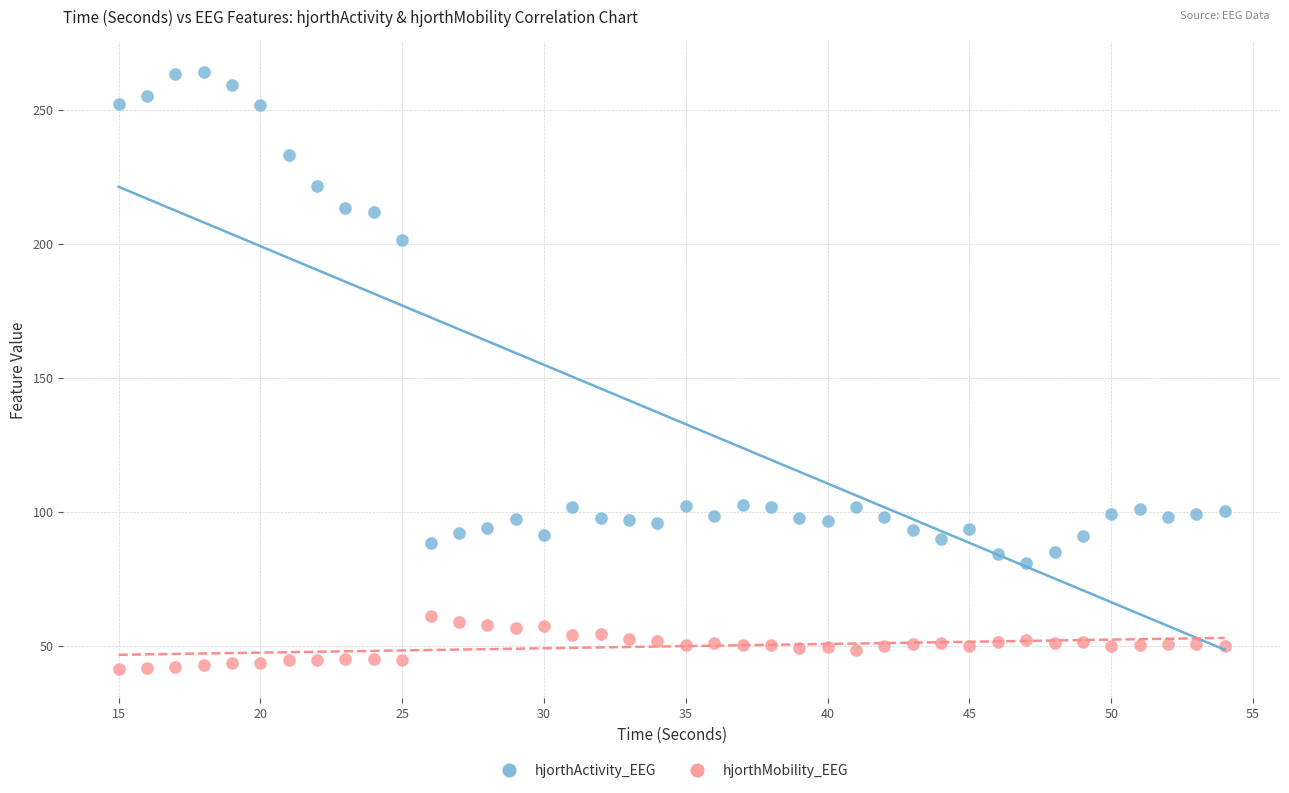

What is the X range (max minus min) for the scatter plot?

39.0